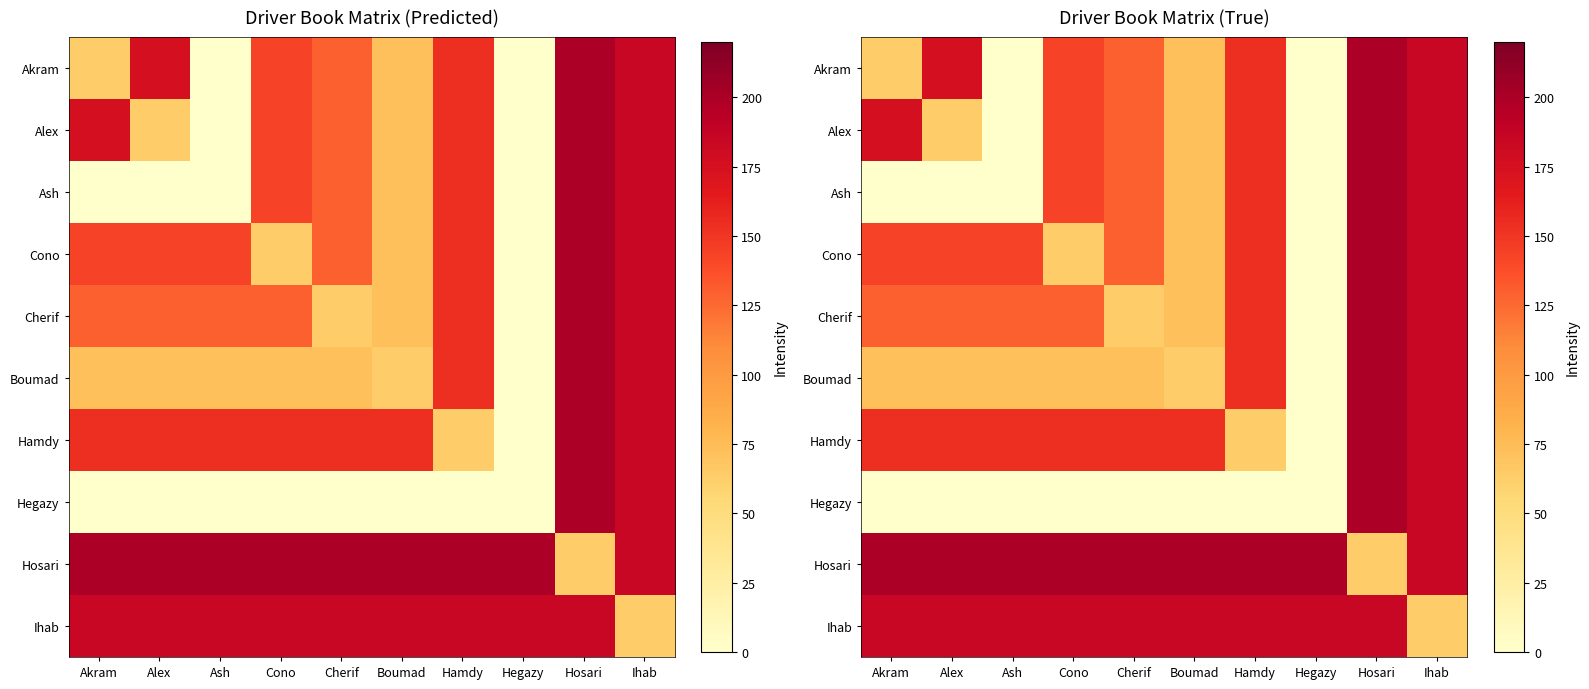

Which category has the lowest value in the Ash series?

Akram